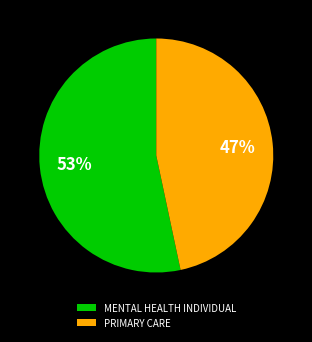

Rank the categories by value from lowest to highest.

PRIMARY CARE, MENTAL HEALTH INDIVIDUAL